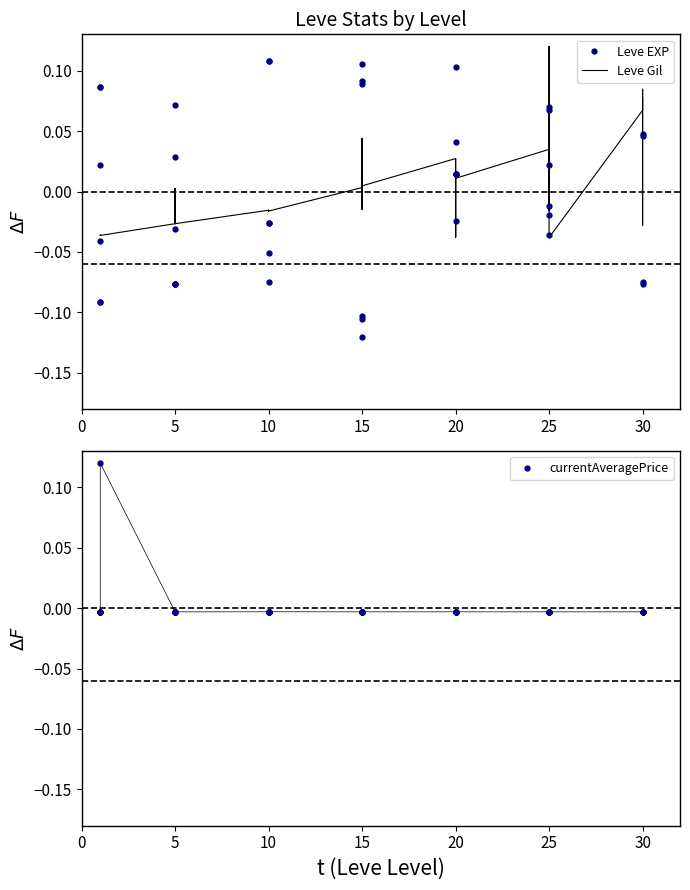

Reading right to left, extract all data points from this chart.

Leve EXP: 0.0	0.0	-0.1	-0.1	0.1	0.0	0.1	-0.0	-0.0	-0.0	0.0	0.1	0.0	0.0	-0.0	0.0	-0.1	0.1	0.1	-0.1	0.1	-0.1	0.1	-0.0	0.1	-0.1	-0.1	-0.0	-0.1	-0.1	-0.0	-0.1	0.1	0.0	-0.0	0.1	-0.1	-0.1	0.1	0.0
Leve Gil: 0.1	-0.0	0.1	0.1	-0.0	0.1	0.0	-0.0	0.0	0.0	0.0	-0.0	0.0	0.0	-0.0	0.0	0.0	0.0	0.0	0.0	-0.0	0.0	-0.0	-0.0	-0.0	-0.0	-0.0	-0.0	-0.0	-0.0	-0.0	-0.0	0.0	-0.0	-0.0	-0.0	-0.0	-0.0	-0.0	-0.0
currentAveragePrice: -0.0	-0.0	-0.0	-0.0	-0.0	-0.0	-0.0	-0.0	-0.0	-0.0	-0.0	-0.0	-0.0	-0.0	-0.0	-0.0	-0.0	-0.0	-0.0	-0.0	-0.0	-0.0	-0.0	-0.0	-0.0	-0.0	-0.0	-0.0	-0.0	-0.0	-0.0	-0.0	-0.0	-0.0	0.1	-0.0	-0.0	-0.0	-0.0	-0.0